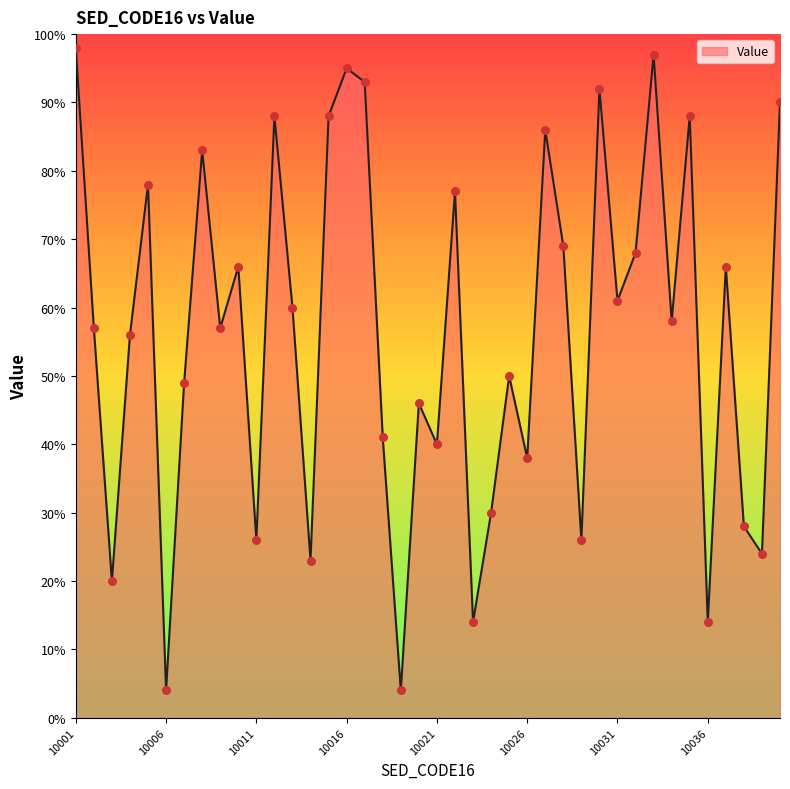

What is the minimum value shown in the chart?

4